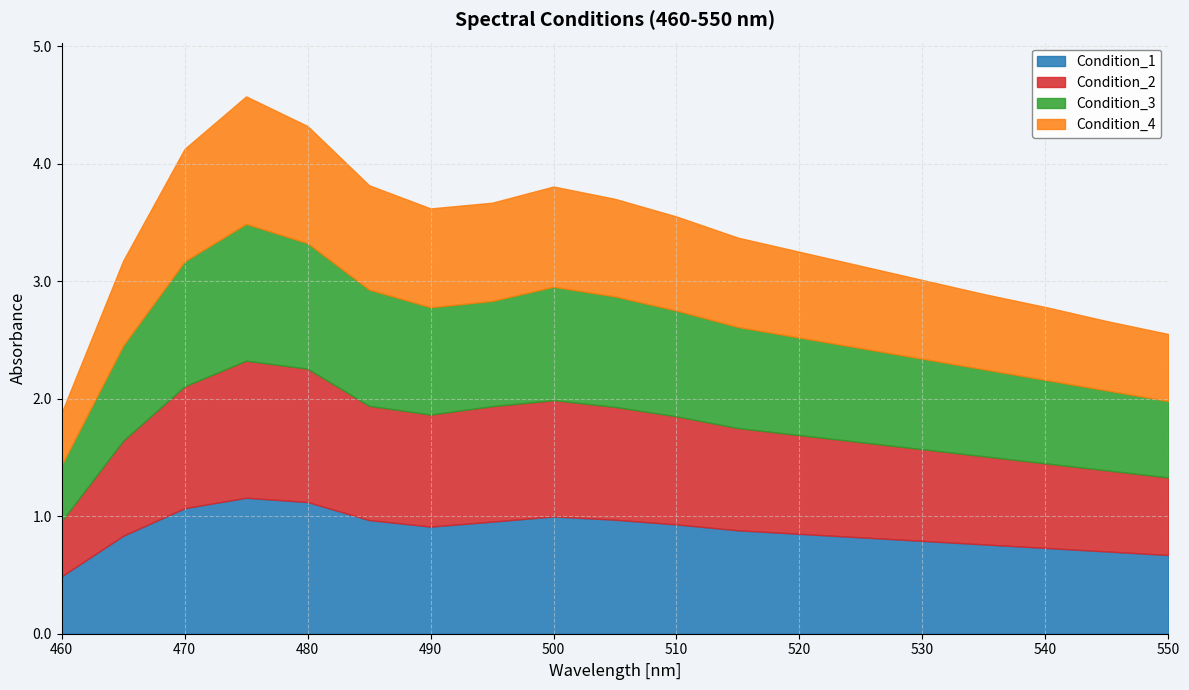

What is the approximate value of Condition_4 at 550?

0.6